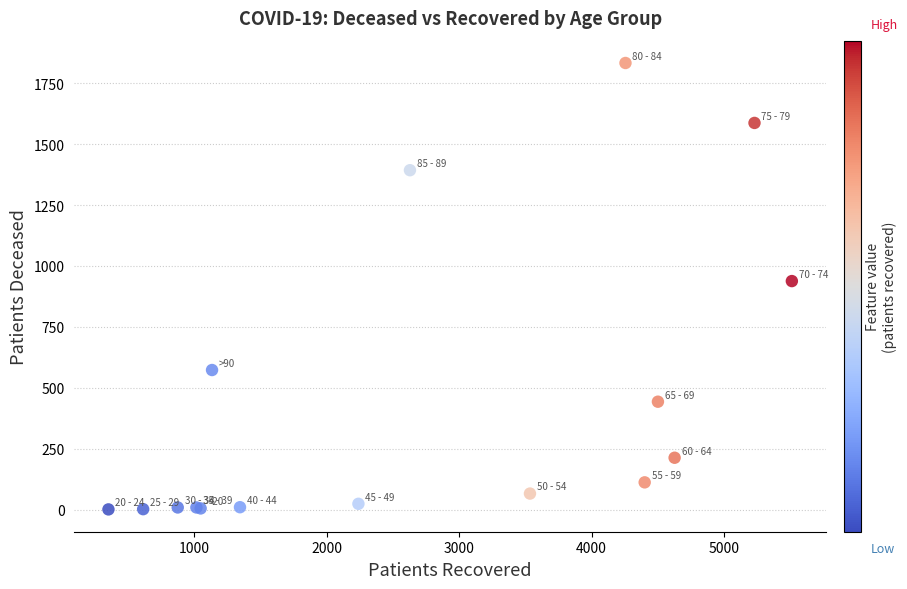

What Y value in the scatter plot is closest to 917?

938